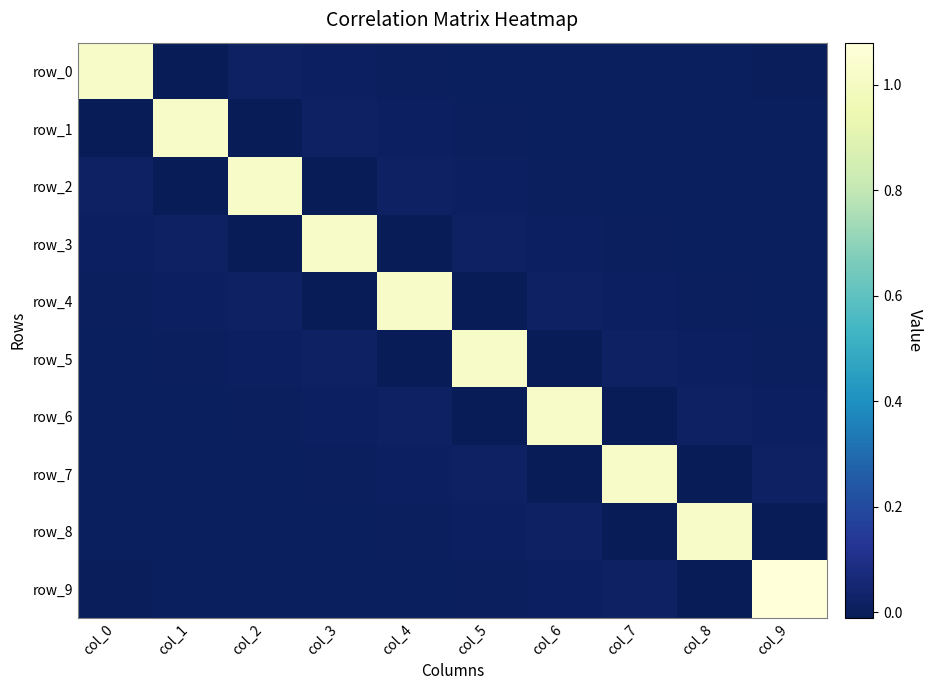

Reading left to right, list all the values displayed in this chart.

row_0: col_0=1.0	col_1=-0.0	col_2=0.0	col_3=0.0	col_4=0.0	col_5=0.0	col_6=0.0	col_7=0.0	col_8=0.0	col_9=0.0
row_1: col_0=-0.0	col_1=1.0	col_2=-0.0	col_3=0.0	col_4=0.0	col_5=0.0	col_6=0.0	col_7=0.0	col_8=0.0	col_9=0.0
row_2: col_0=0.0	col_1=-0.0	col_2=1.0	col_3=-0.0	col_4=0.0	col_5=0.0	col_6=0.0	col_7=0.0	col_8=0.0	col_9=0.0
row_3: col_0=0.0	col_1=0.0	col_2=-0.0	col_3=1.0	col_4=-0.0	col_5=0.0	col_6=0.0	col_7=0.0	col_8=0.0	col_9=0.0
row_4: col_0=0.0	col_1=0.0	col_2=0.0	col_3=-0.0	col_4=1.0	col_5=-0.0	col_6=0.0	col_7=0.0	col_8=0.0	col_9=0.0
row_5: col_0=0.0	col_1=0.0	col_2=0.0	col_3=0.0	col_4=-0.0	col_5=1.0	col_6=-0.0	col_7=0.0	col_8=0.0	col_9=0.0
row_6: col_0=0.0	col_1=0.0	col_2=0.0	col_3=0.0	col_4=0.0	col_5=-0.0	col_6=1.0	col_7=-0.0	col_8=0.0	col_9=0.0
row_7: col_0=0.0	col_1=0.0	col_2=0.0	col_3=0.0	col_4=0.0	col_5=0.0	col_6=-0.0	col_7=1.0	col_8=-0.0	col_9=0.0
row_8: col_0=0.0	col_1=0.0	col_2=0.0	col_3=0.0	col_4=0.0	col_5=0.0	col_6=0.0	col_7=-0.0	col_8=1.0	col_9=-0.0
row_9: col_0=0.0	col_1=0.0	col_2=0.0	col_3=0.0	col_4=0.0	col_5=0.0	col_6=0.0	col_7=0.0	col_8=-0.0	col_9=1.1